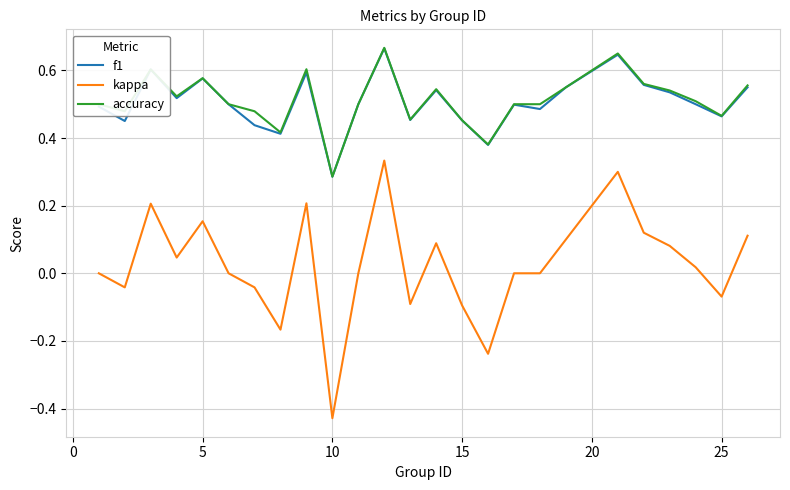

True or false: kappa and f1 cross at least once.

False